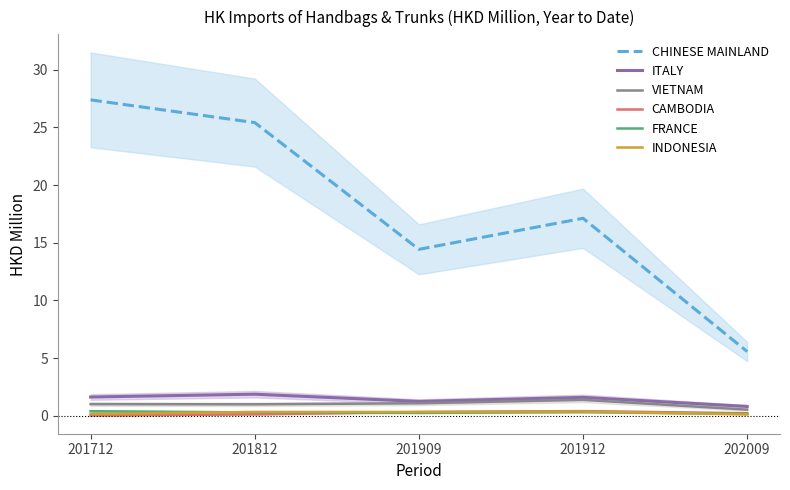

What is the value of the VIETNAM point at the 4th from the left?

1.4